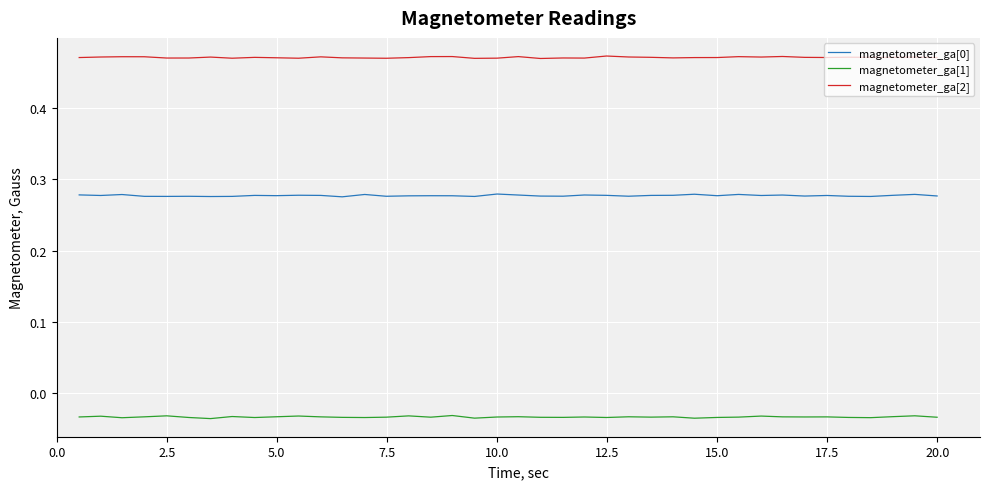

True or false: magnetometer_ga[2] and magnetometer_ga[1] intersect in this chart.

False